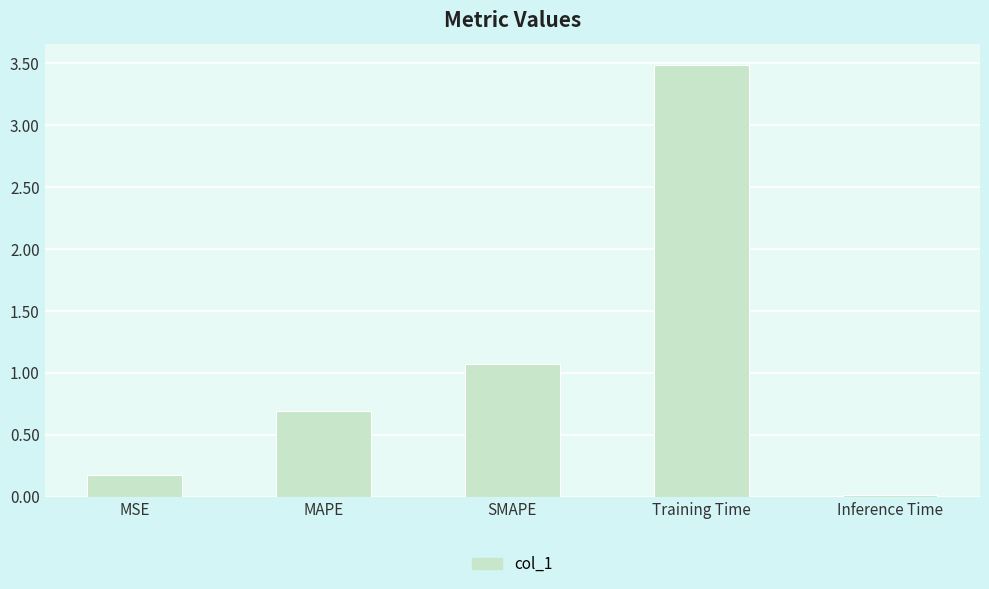

How many bars are there in total?

5